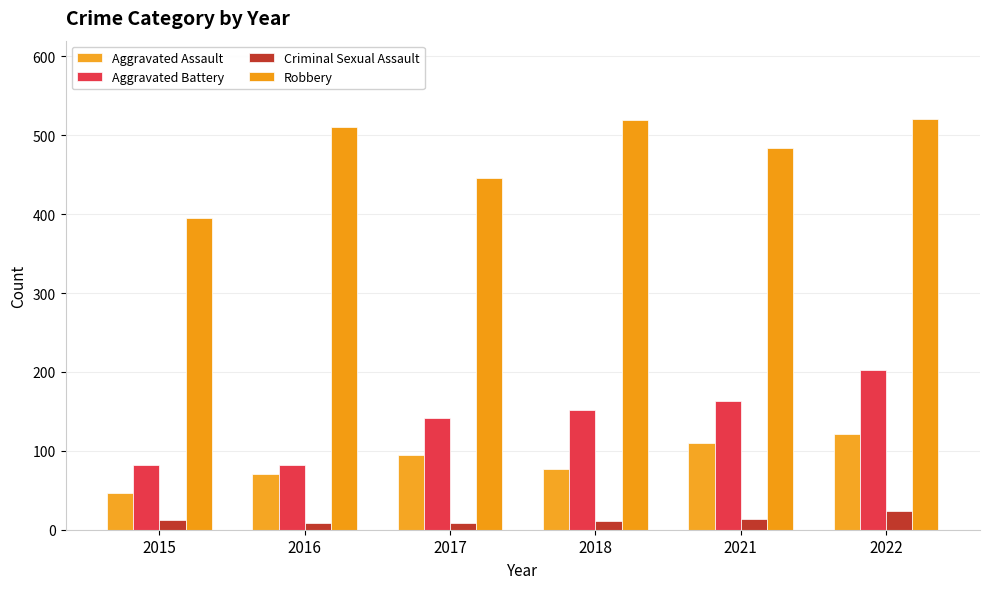

What is the difference between the maximum and minimum values in the Aggravated Assault series?

75